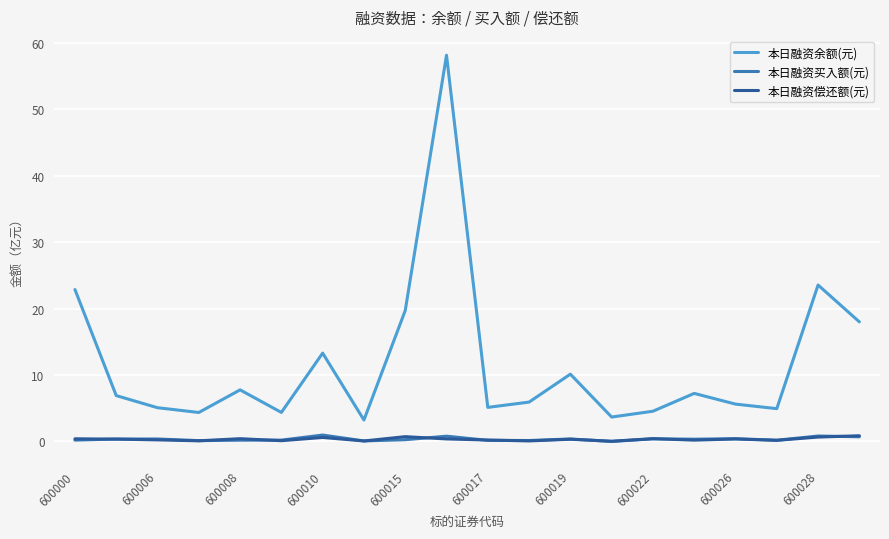

True or false: 本日融资余额(元) and 本日融资买入额(元) cross at least once.

False